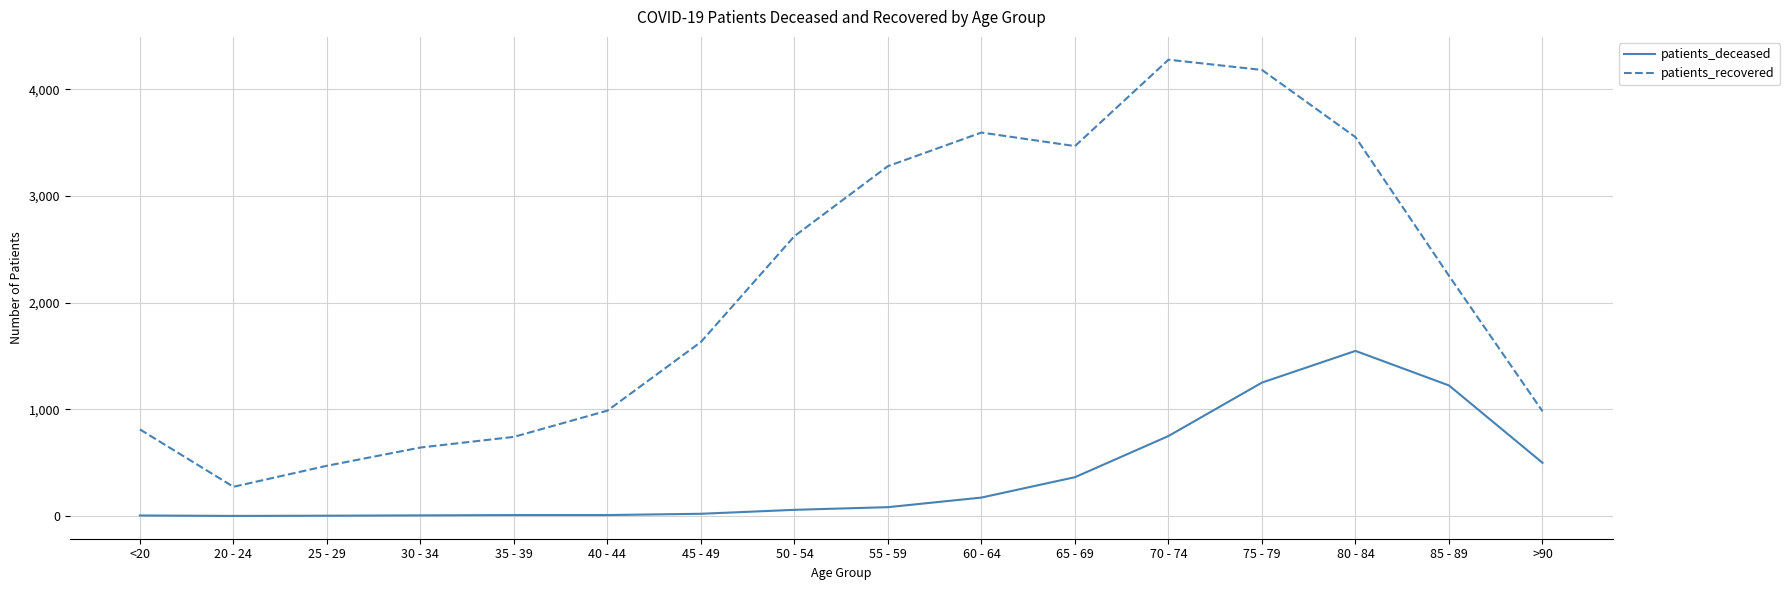

Is the value of patients_recovered at 55 - 59 greater than the value of patients_deceased at >90?

Yes